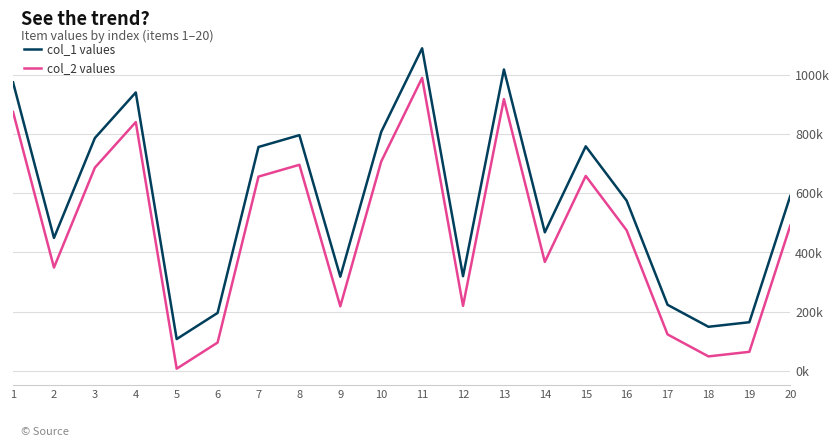

True or false: col_1 values and col_2 values intersect in this chart.

False